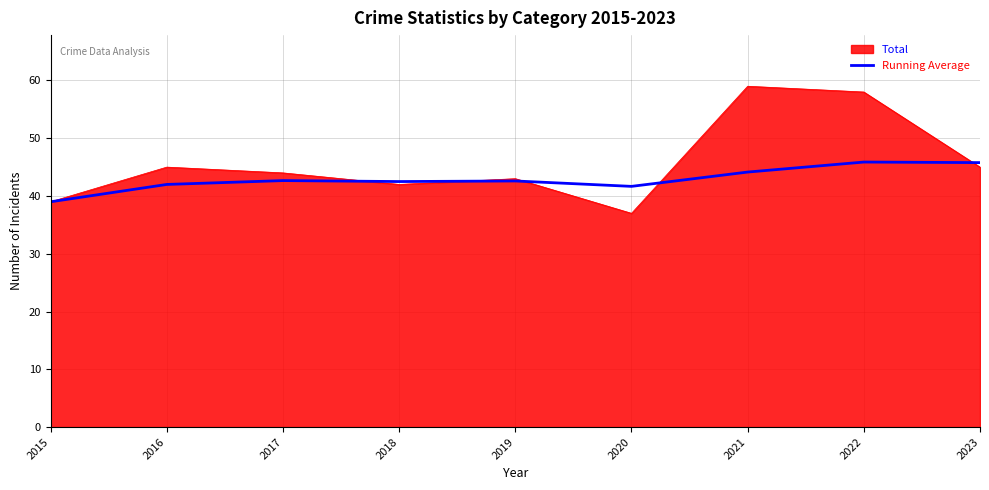

What is the smallest value displayed?

37.0